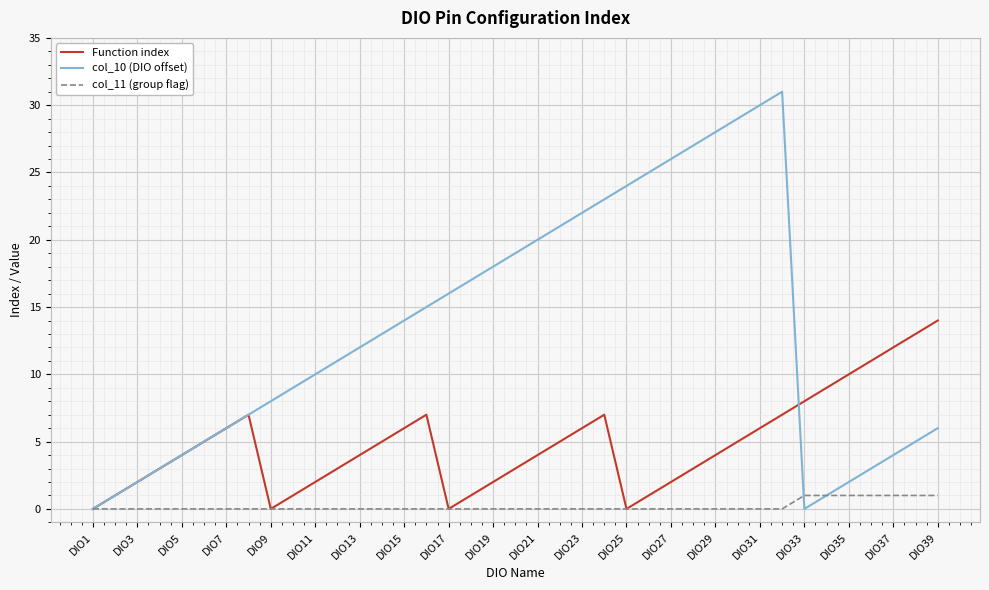

Which series has the widest spread of values?

col_10 (DIO offset)